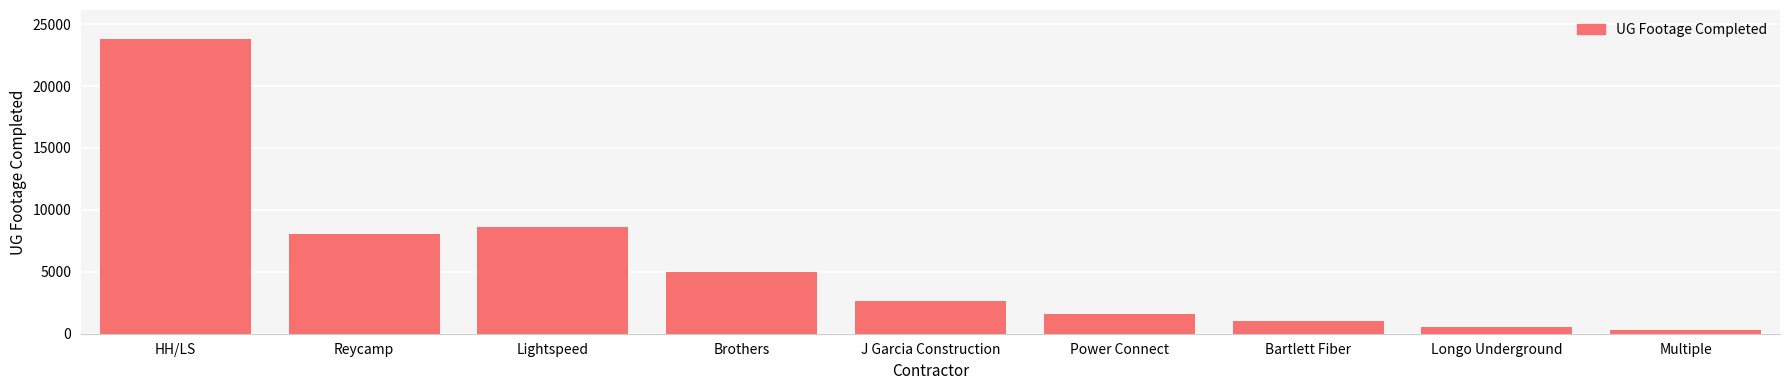

What is the difference between the values at Lightspeed and Bartlett Fiber?

7541